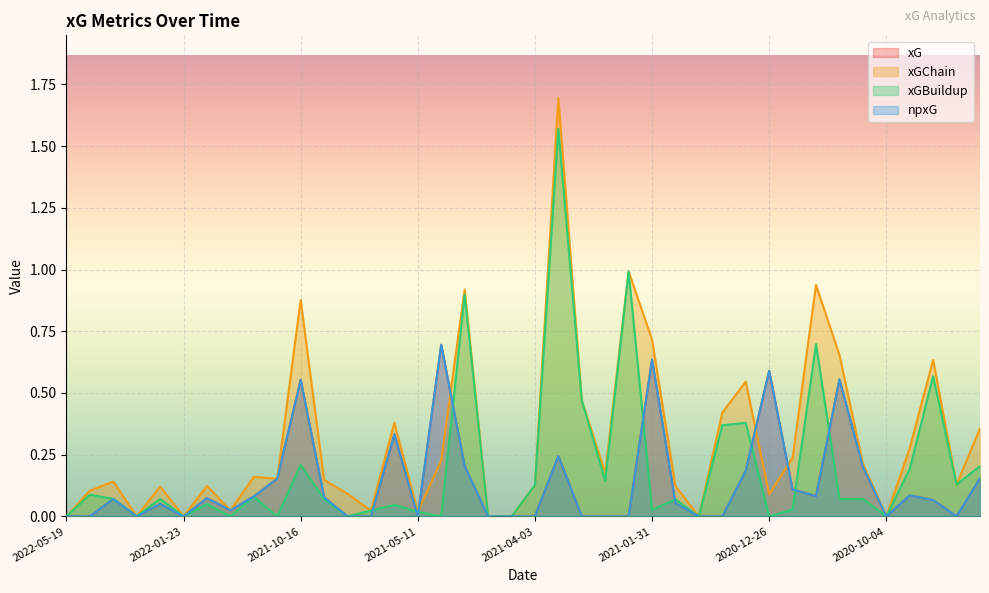

In xGBuildup, how many points are lower than both neighbors (excluding endpoints)?

13